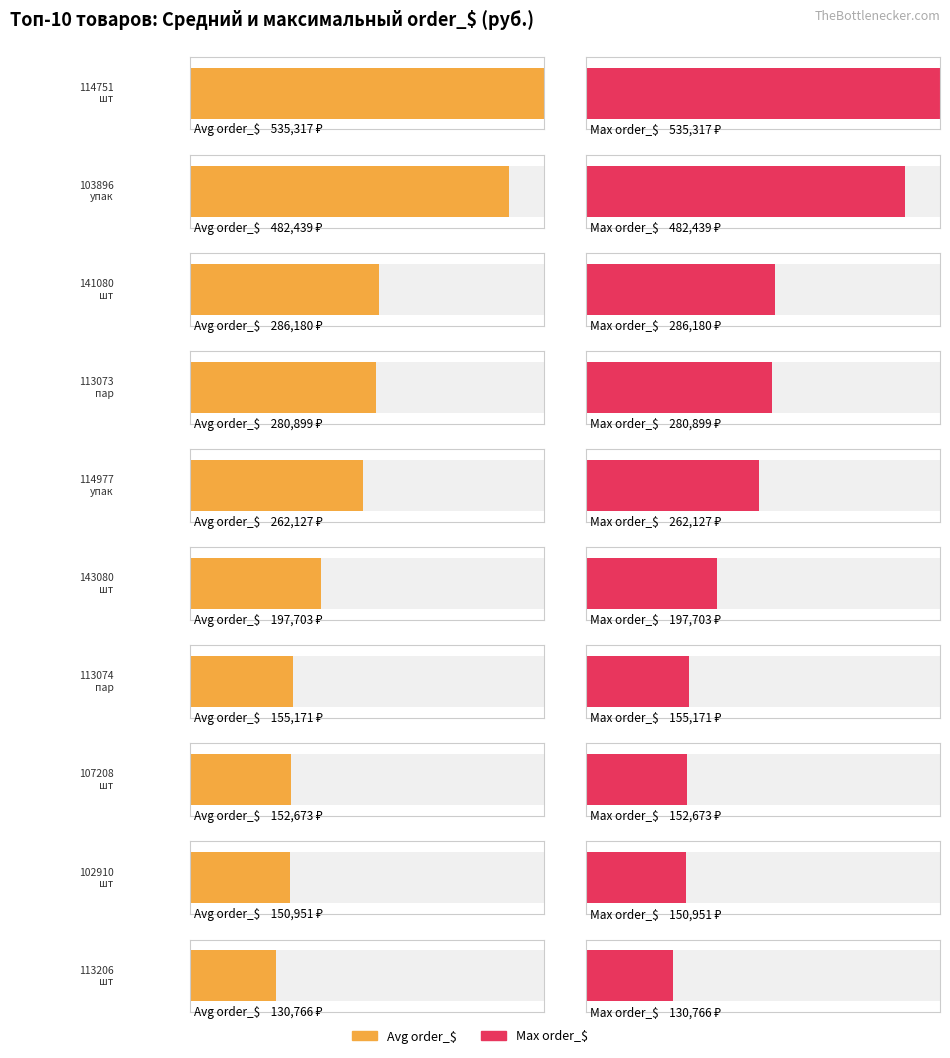

Rank the series at ШТ from highest to lowest value.

Average order_$, Max order_$